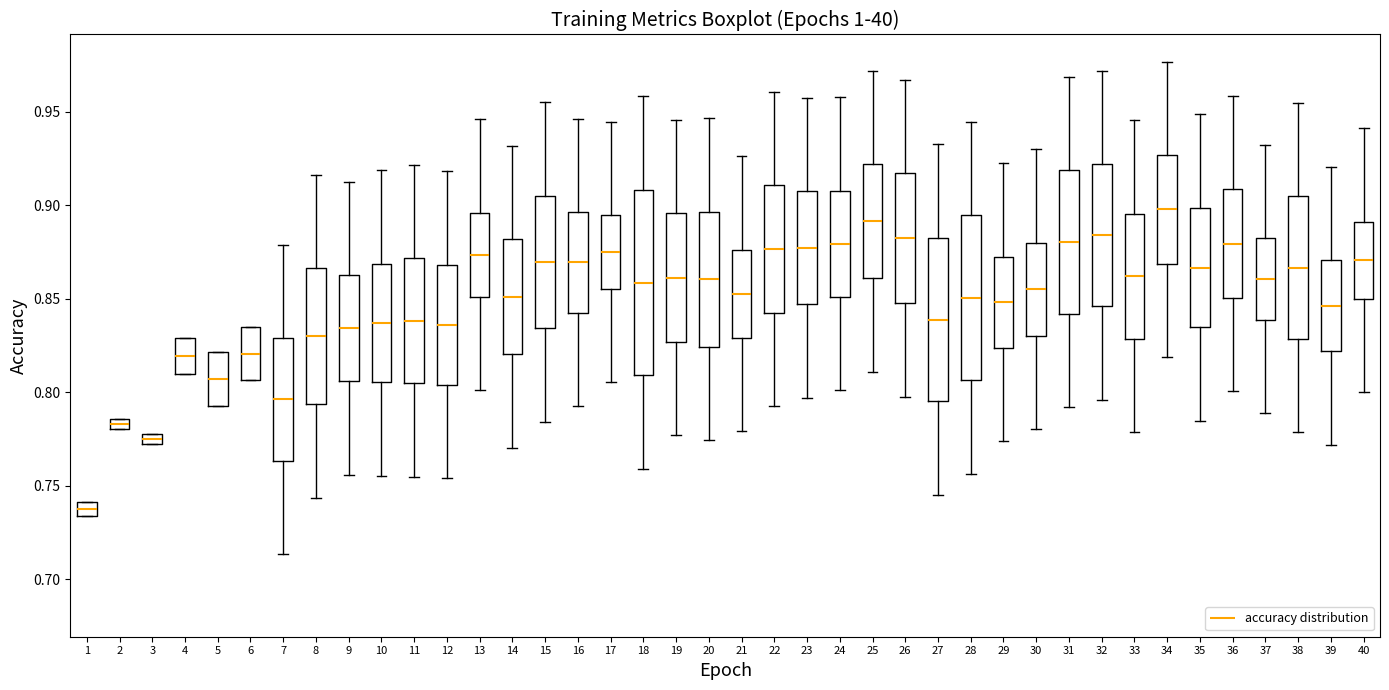

Where is the lower edge of the box at x = 31 on the y-axis? The values are not printed on the chart, so give them approximately, as read against the axis.

0.840